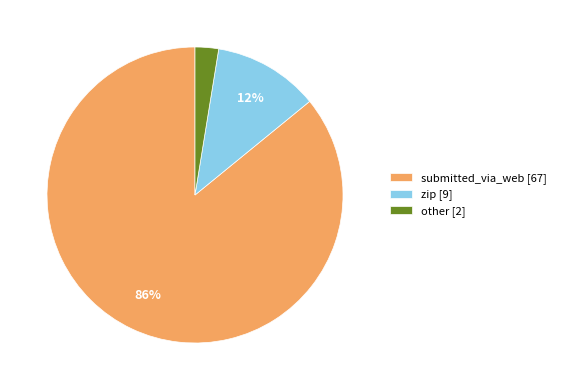

Which has a higher value, submitted_via_web [67] or zip [9]?

submitted_via_web [67]